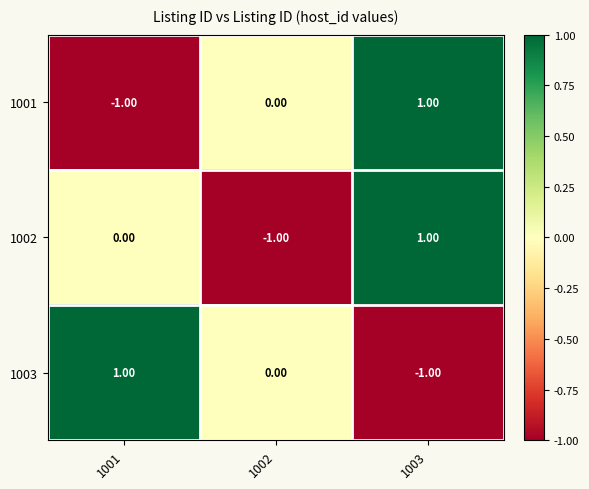

List the labels in order of 1001 value, largest first.

1003, 1002, 1001